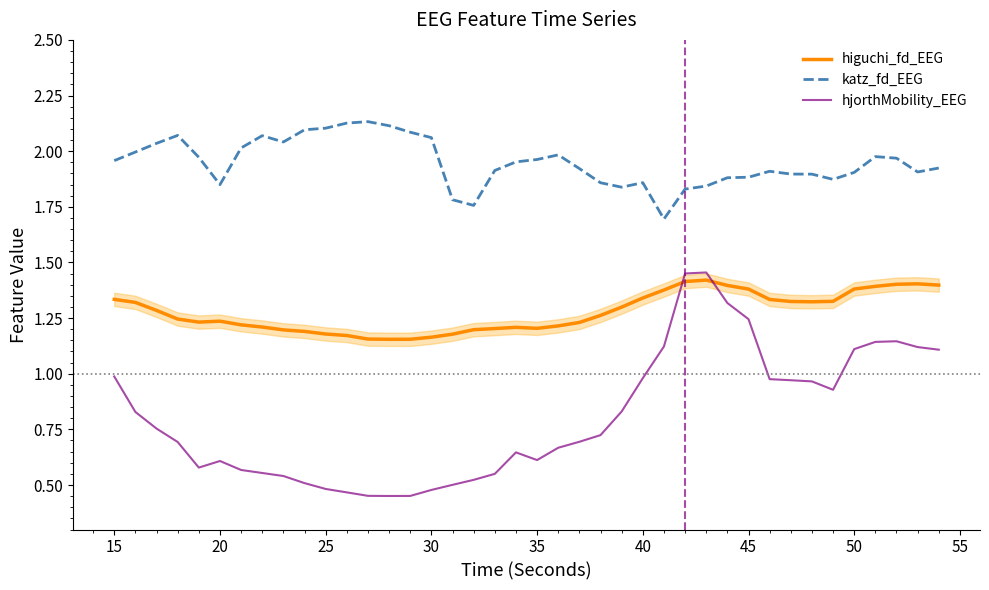

True or false: hjorthMobility_EEG and katz_fd_EEG intersect in this chart.

False